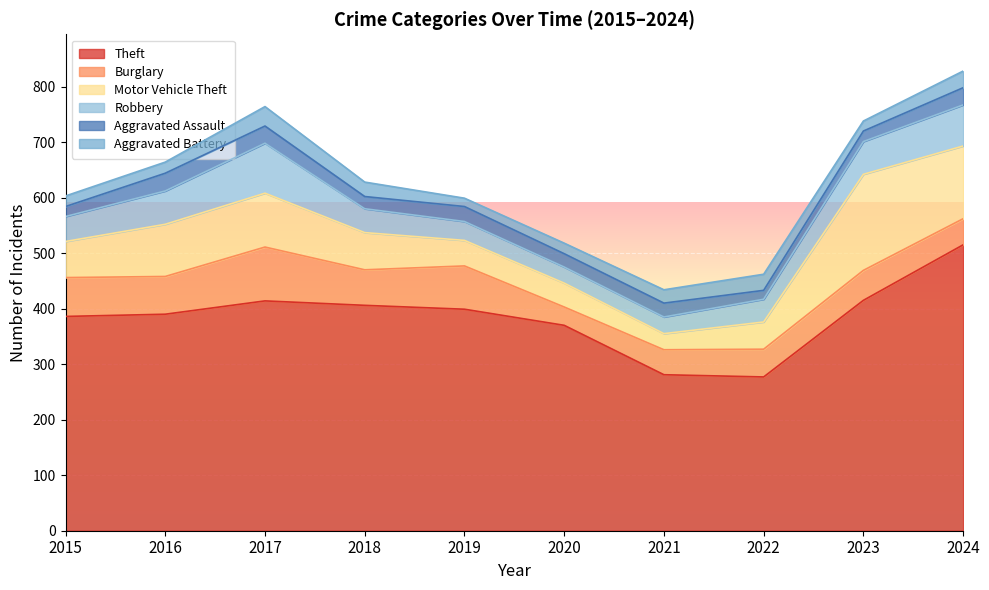

Reading left to right, extract all data points from this chart.

Theft: 386	390	414	406	399	370	281	277	415	515
Burglary: 70	68	97	64	78	33	45	50	54	47
Motor Vehicle Theft: 65	94	97	67	46	43	29	49	173	131
Robbery: 45	60	90	43	34	29	30	41	59	74
Aggravated Assault: 18	32	31	22	27	24	25	16	19	31
Aggravated Battery: 19	20	35	26	15	19	24	29	18	30